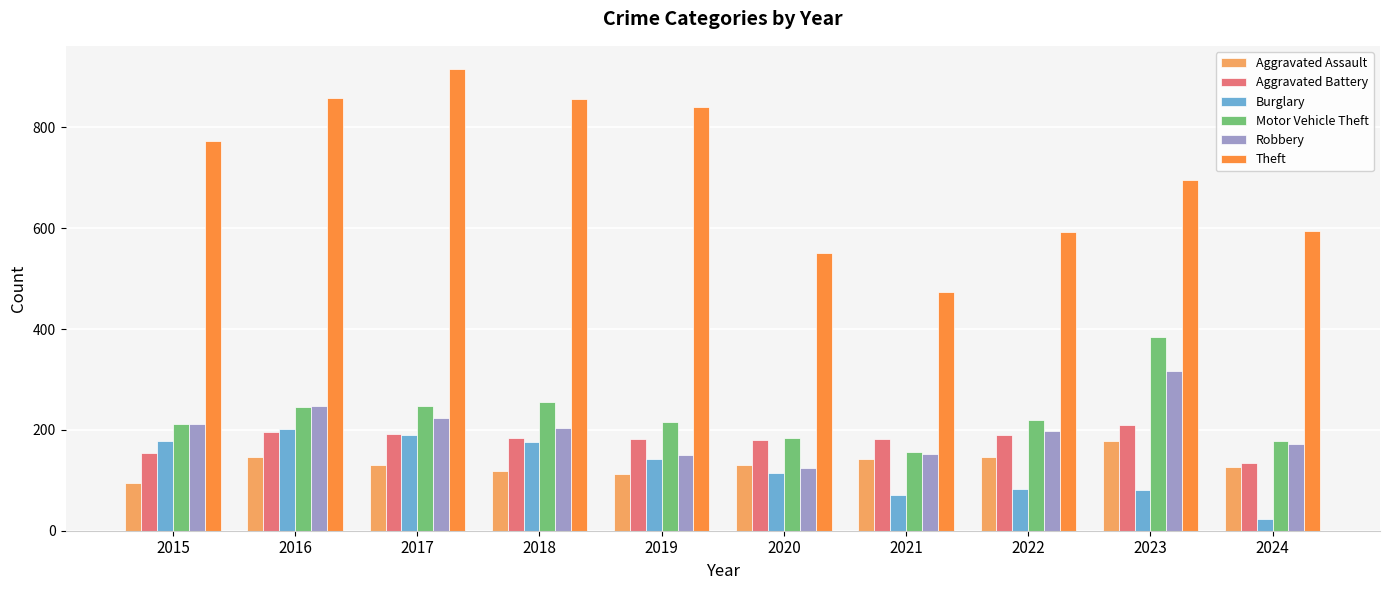

What is the difference between the highest and lowest values at 2021?

403